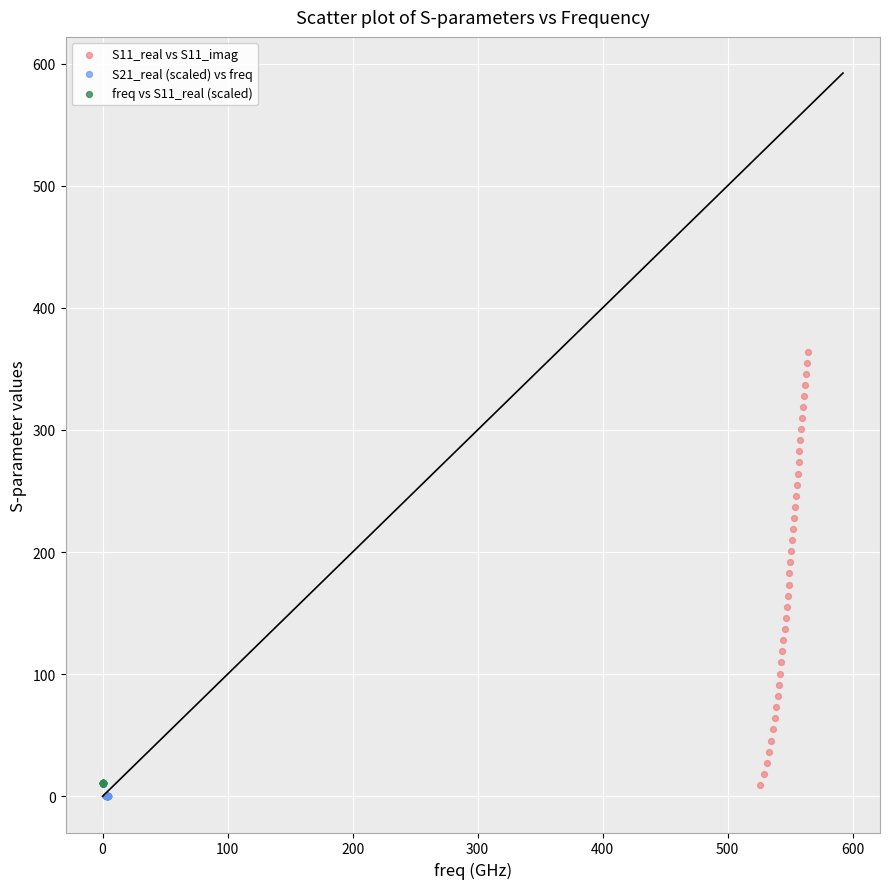

Which series reaches the minimum Y coordinate?

S21_real (scaled) vs freq